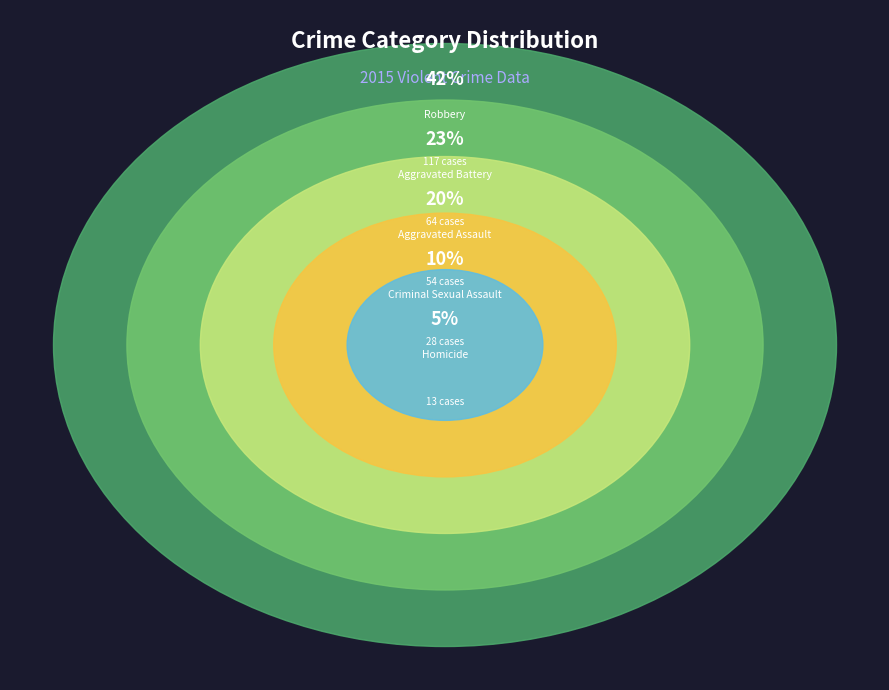

What is the smallest slice in the pie chart?

Homicide